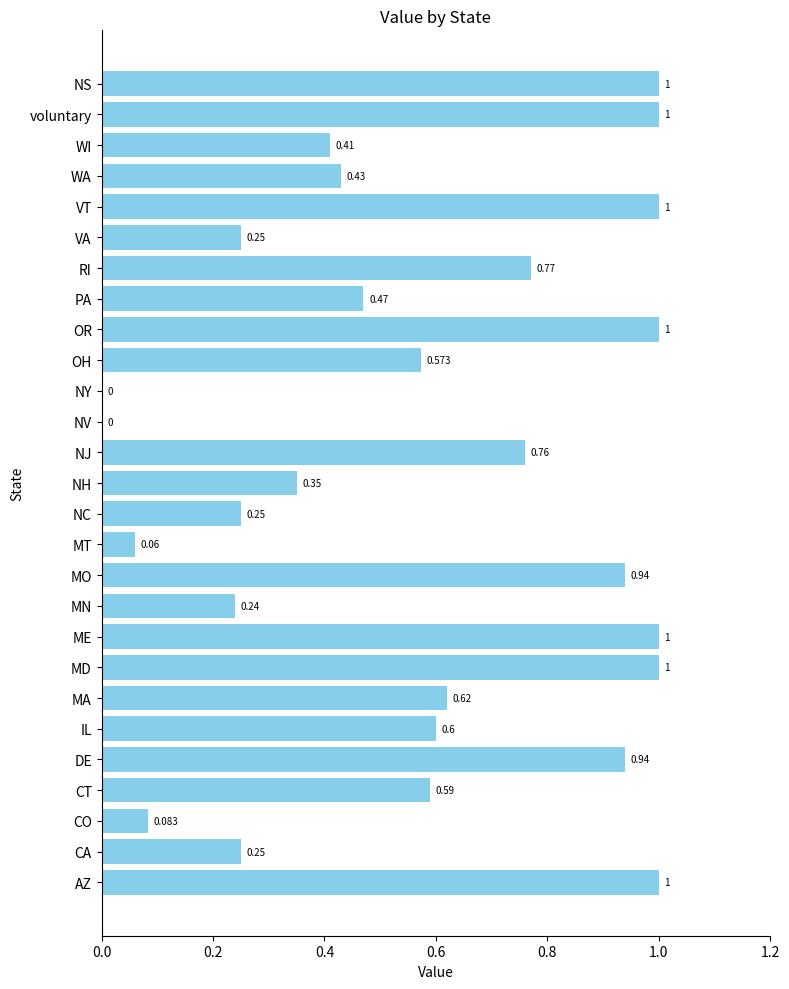

Which has a higher value, VT or NH?

VT